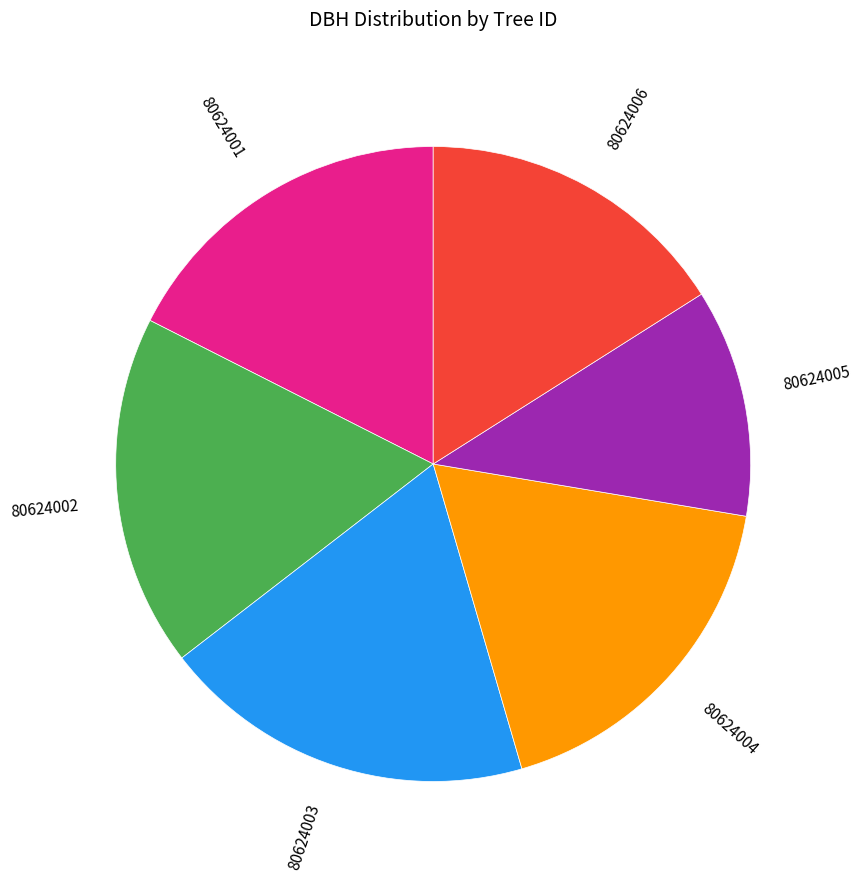

Is it true that 80624001 is 18% of the pie?

True